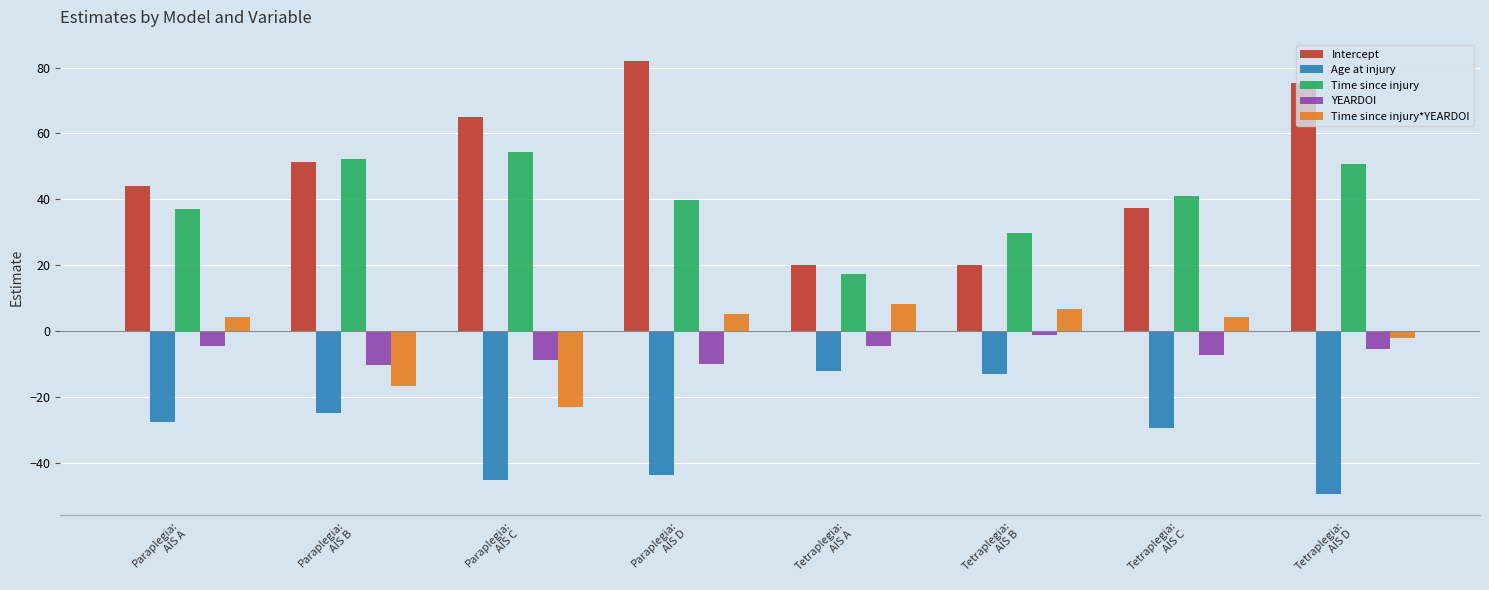

What is the difference between the maximum and minimum values in the Age at injury series?

37.2